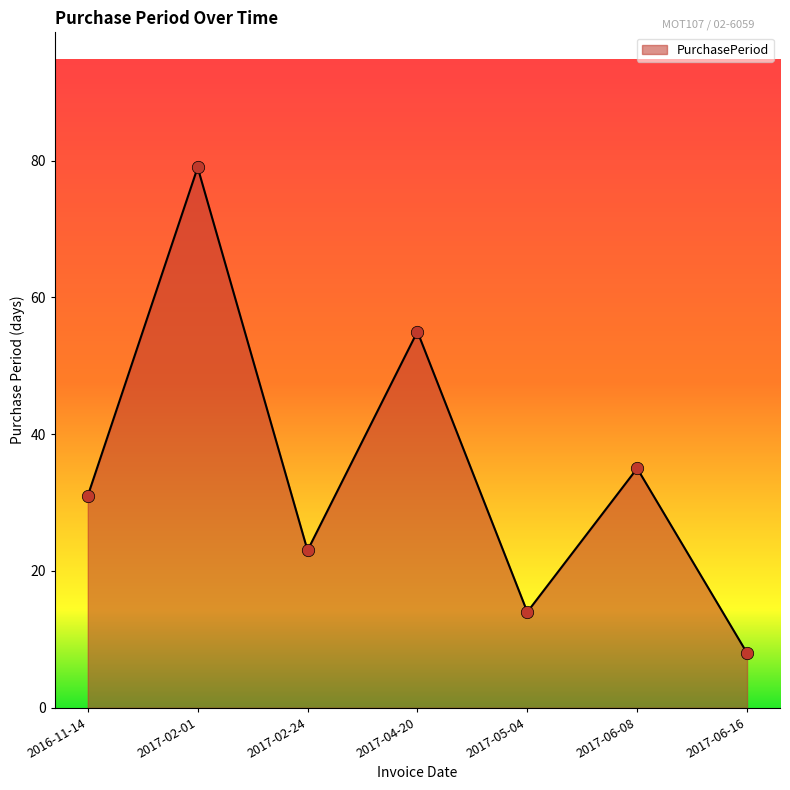

Between 2017-06-08 and 2017-05-04, which is larger?

2017-06-08